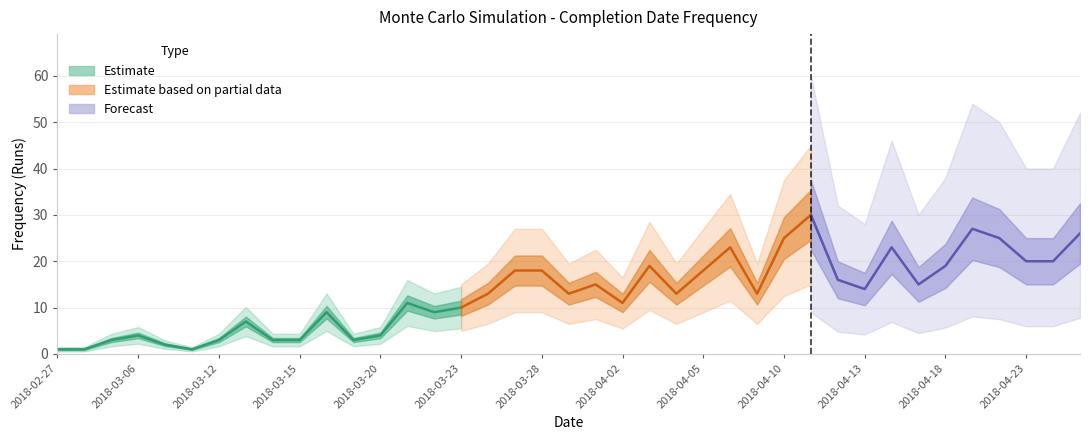

What is the sum of all values?

508